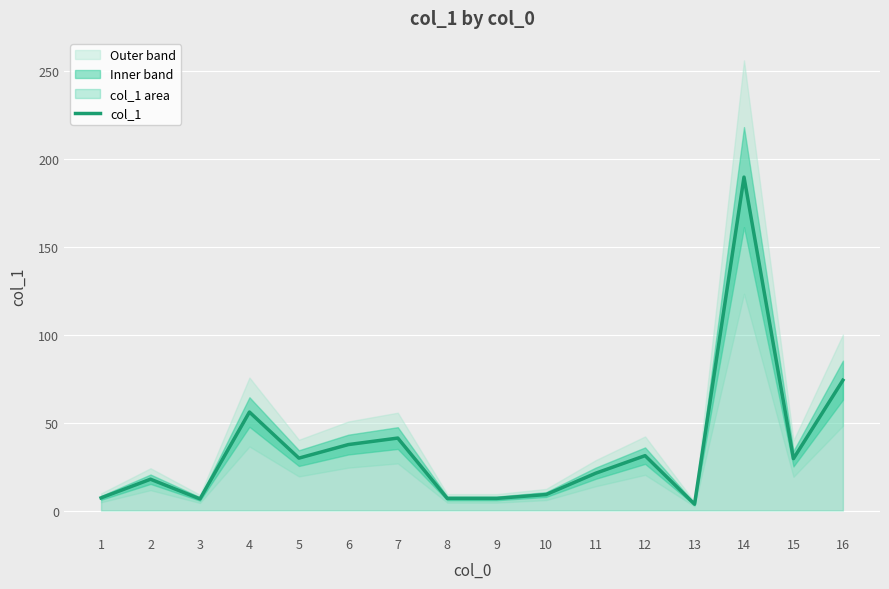

Reading right to left, list all the values displayed in this chart.

74.1	29.5	189.6	3.6	31.2	21.2	9.1	6.9	6.9	41.2	37.5	29.8	56.0	6.6	17.8	7.2